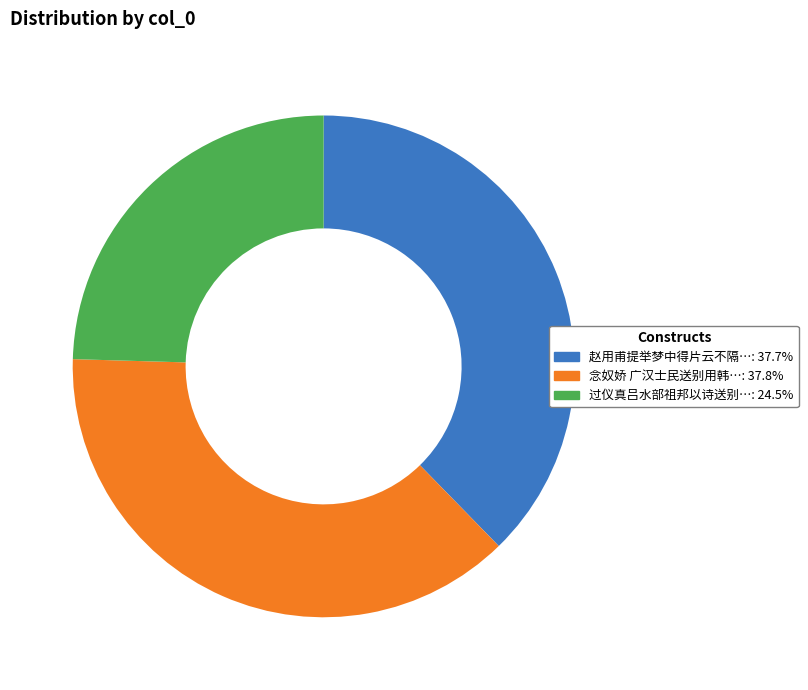

Is there any slice that represents more than half of the pie?

No